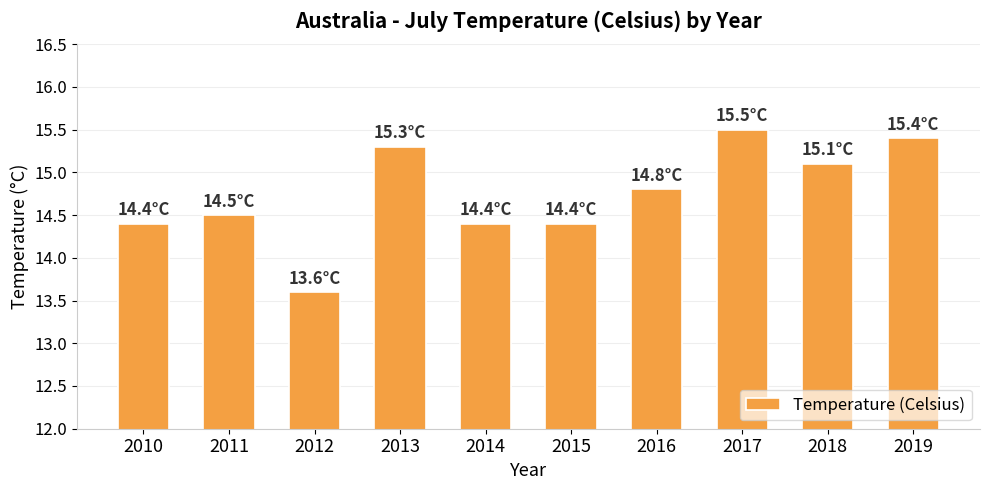

True or false: the data shows 14.4 at 2010.

True